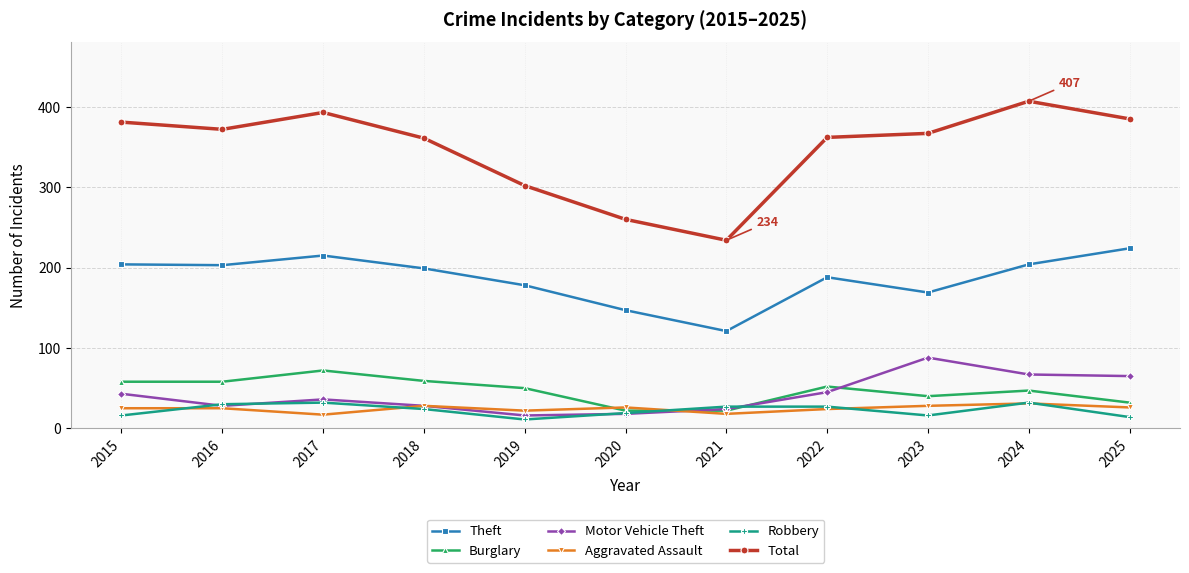

What is the total value across all series at 2023?

708